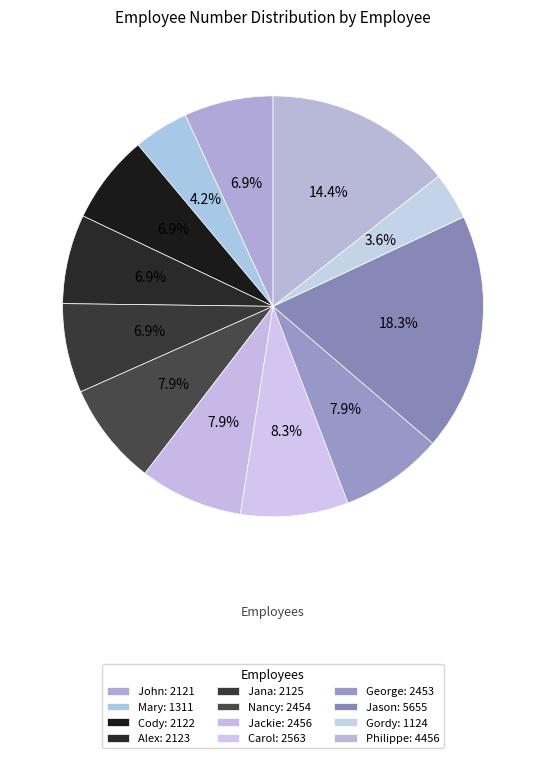

Count the number of slices in the pie.

12